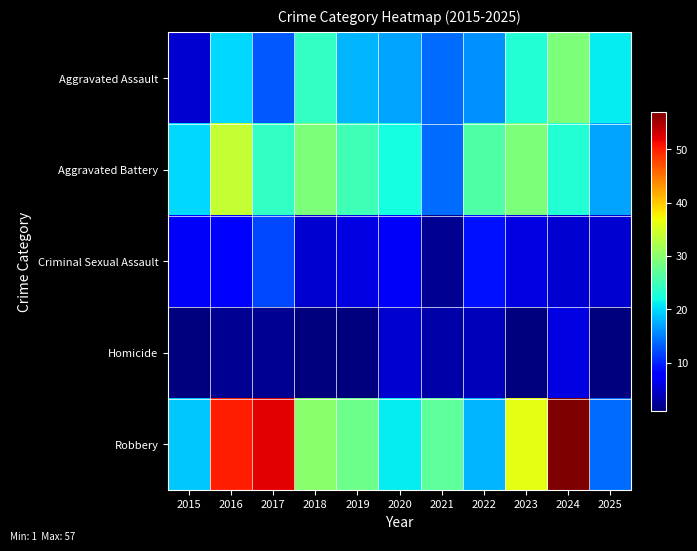

What is the minimum value shown in the chart?

1